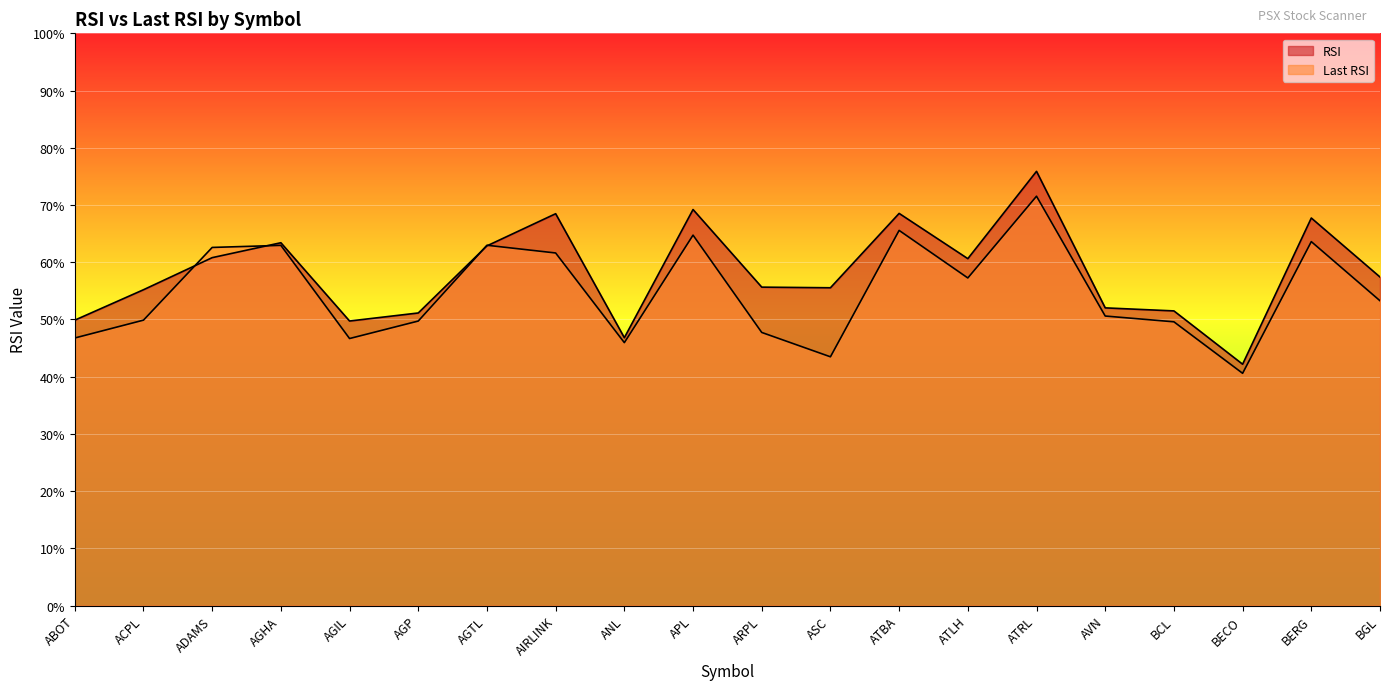

What position from the right is BECO?

3